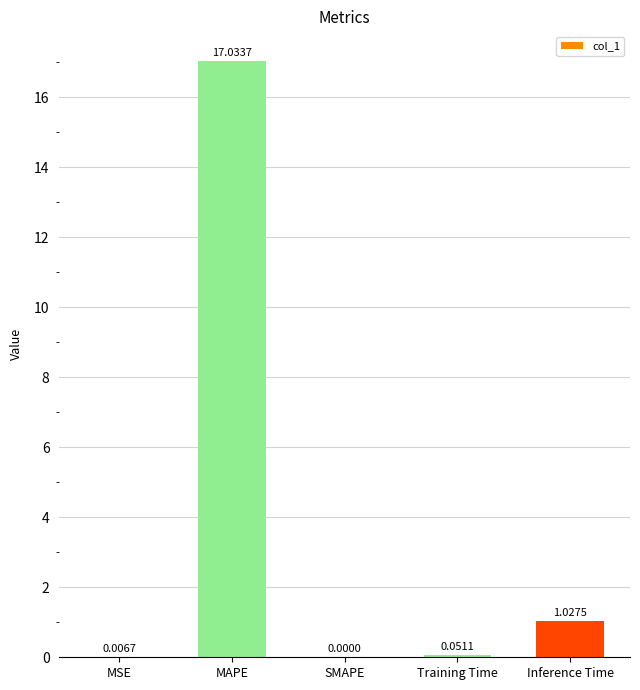

What is the change in value from MSE to MAPE?

+17.0